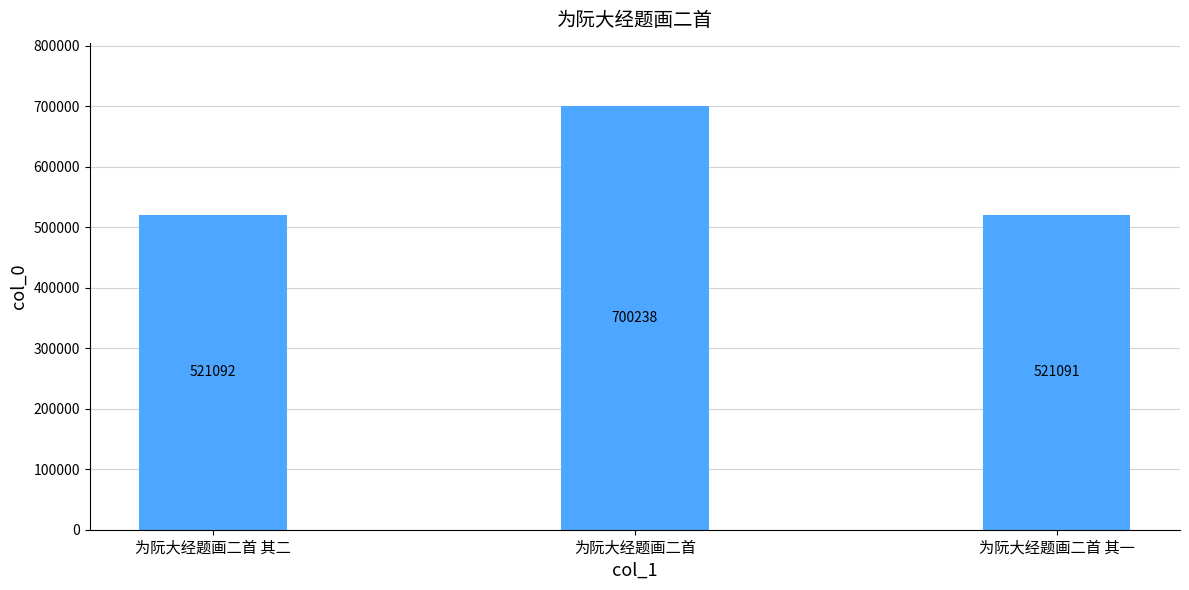

What position from the left is 为阮大经题画二首 其一?

3